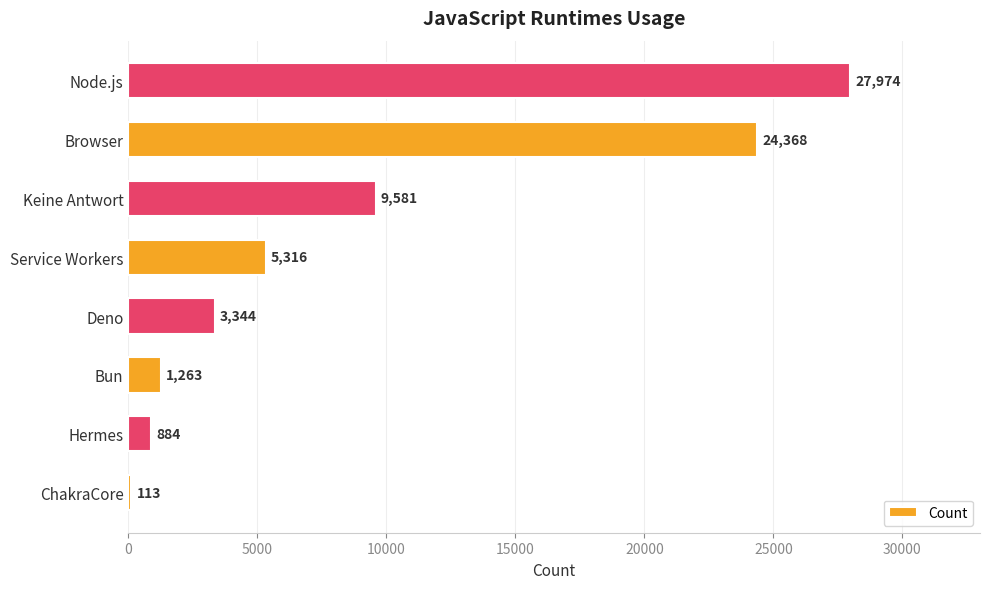

Between Deno and Bun, which is larger?

Deno